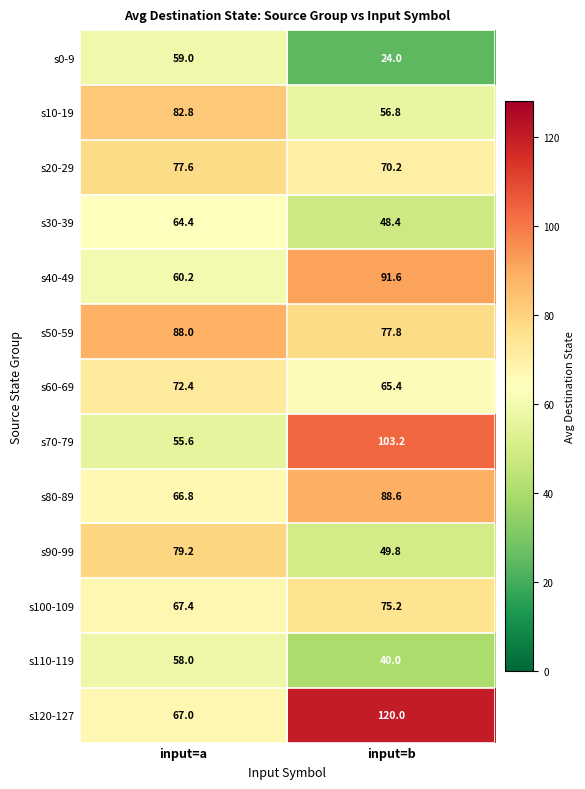

Reading left to right, what are all the values shown in this chart?

s0-9: input=a=59.0	input=b=24.0
s10-19: input=a=82.8	input=b=56.8
s20-29: input=a=77.6	input=b=70.2
s30-39: input=a=64.4	input=b=48.4
s40-49: input=a=60.2	input=b=91.6
s50-59: input=a=88.0	input=b=77.8
s60-69: input=a=72.4	input=b=65.4
s70-79: input=a=55.6	input=b=103.2
s80-89: input=a=66.8	input=b=88.6
s90-99: input=a=79.2	input=b=49.8
s100-109: input=a=67.4	input=b=75.2
s110-119: input=a=58.0	input=b=40.0
s120-127: input=a=67.0	input=b=120.0